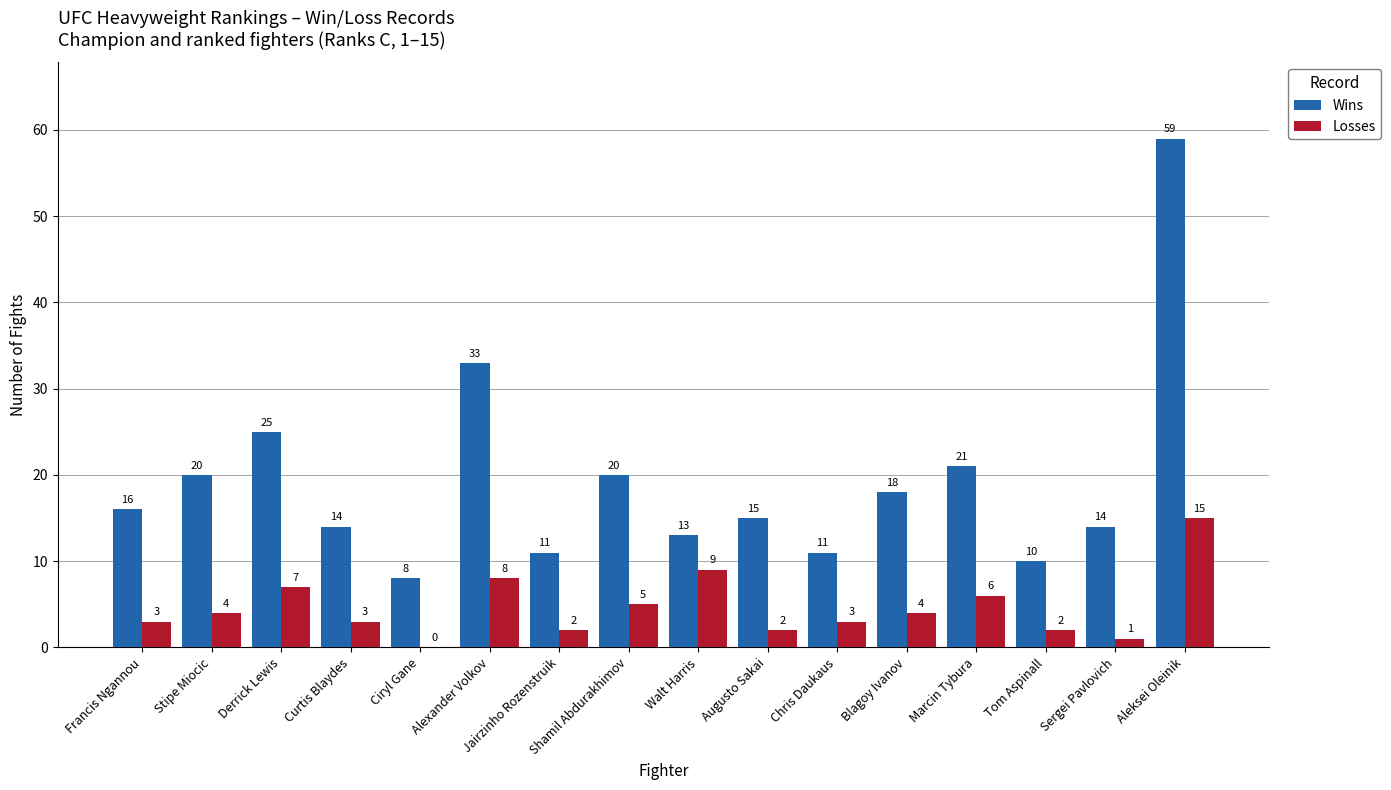

How many groups of bars are there?

16